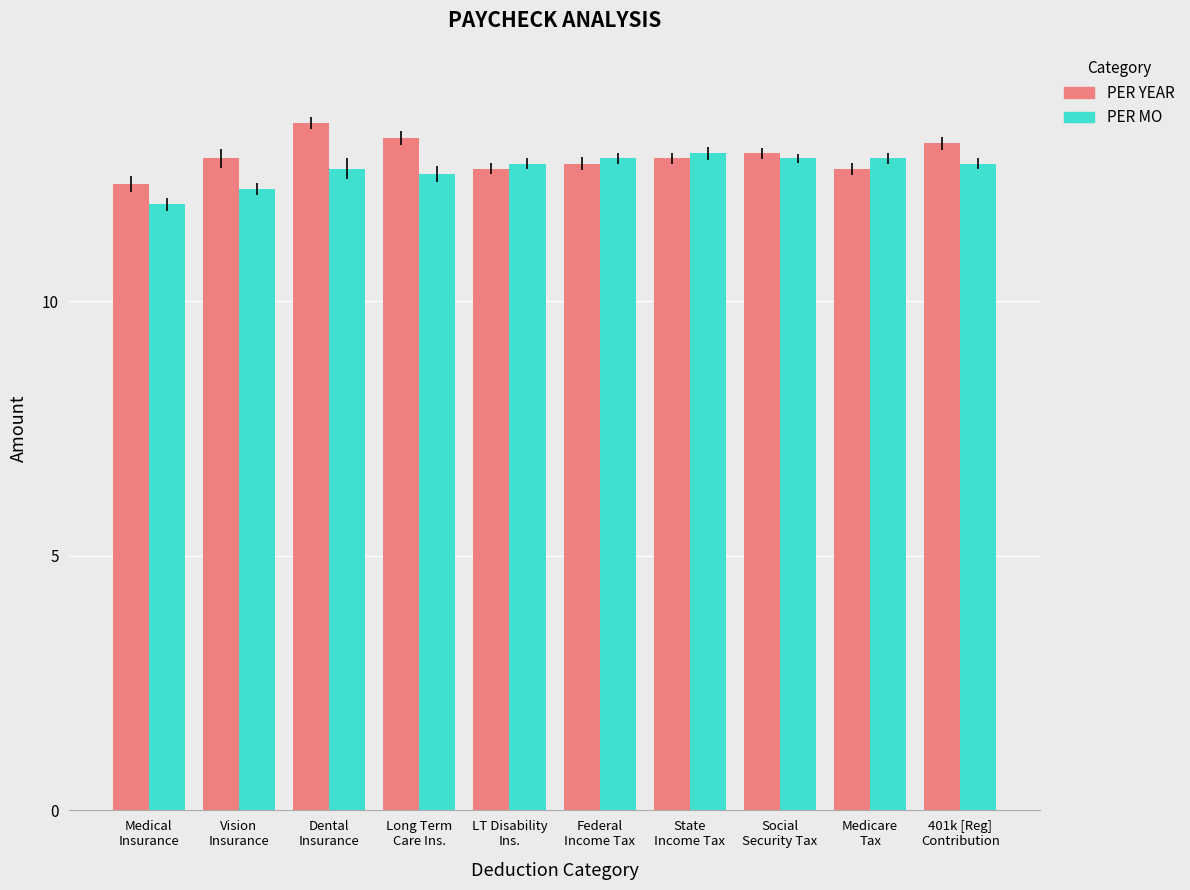

Is it true that PER MO equals 12.2 at Vision
Insurance?

True